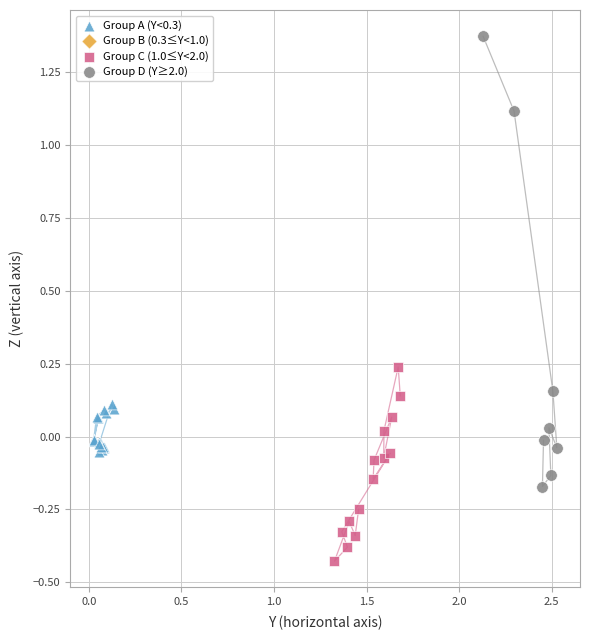

Which series has the largest Y range (max minus min)?

Group D (Y≥2.0)